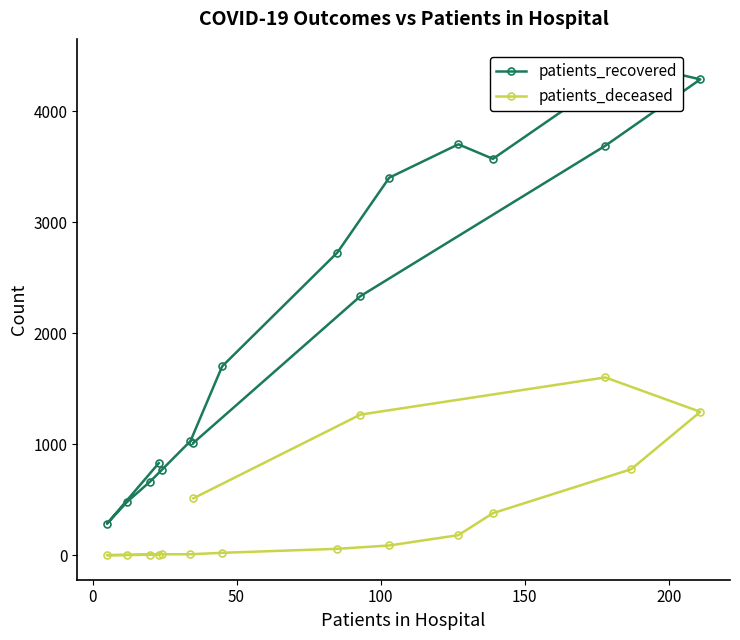

Is it true that patients_deceased equals 1 at 50?

False